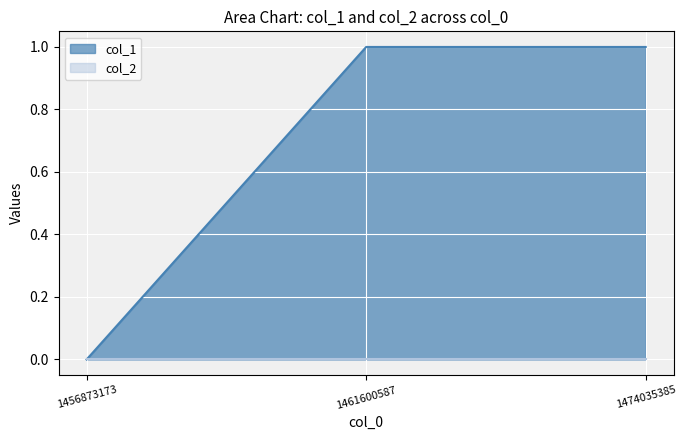

Reading right to left, transcribe all the data shown in this chart.

1	1	0